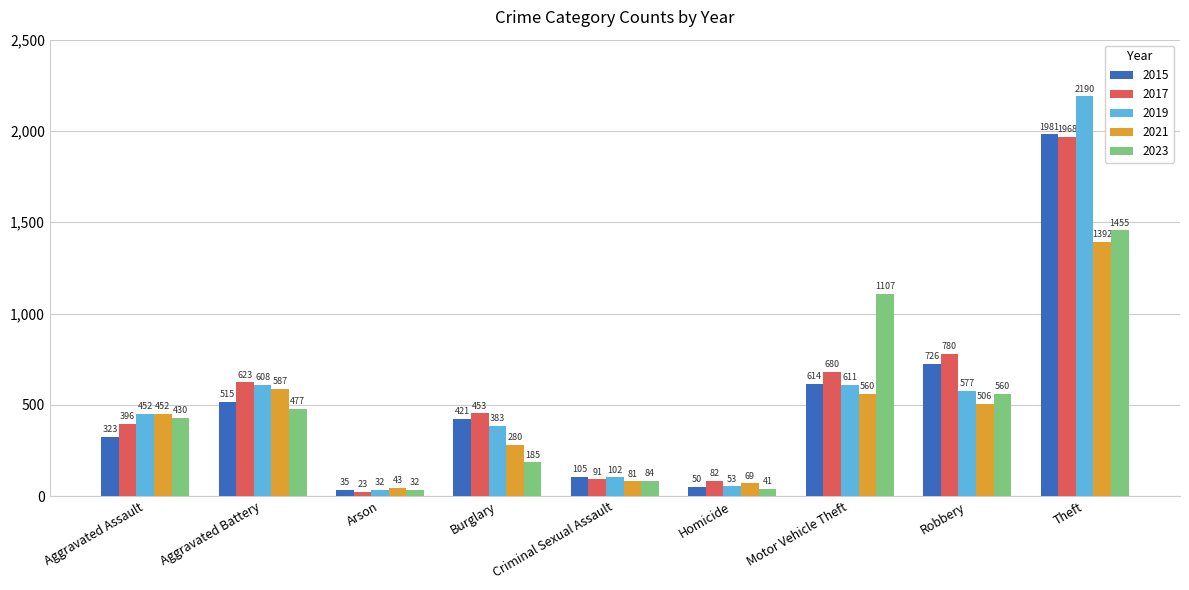

The value of 2019 at Robbery is 577. True or false?

True